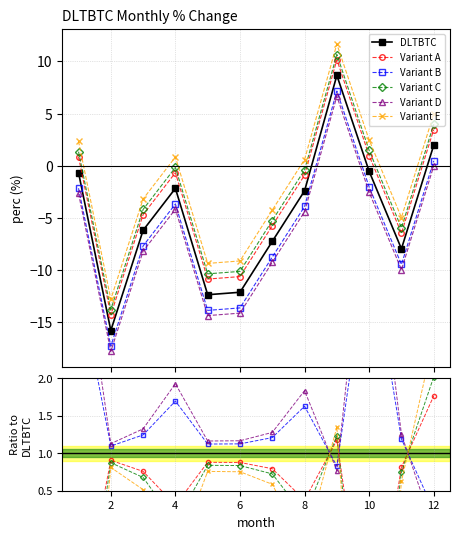

Does the chart display data point markers on the line(s)?

Yes